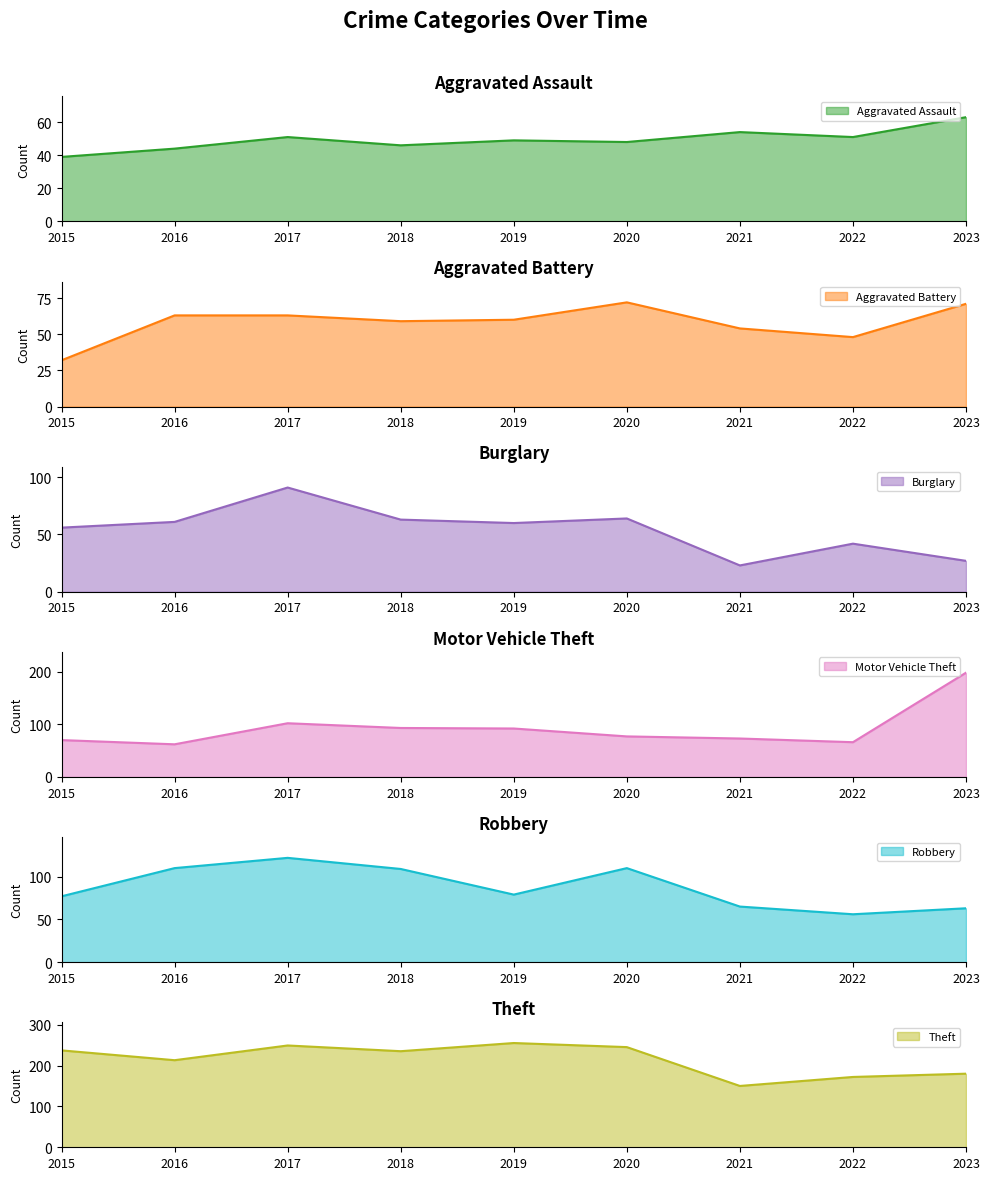

Which series has the largest total across all categories?

Theft